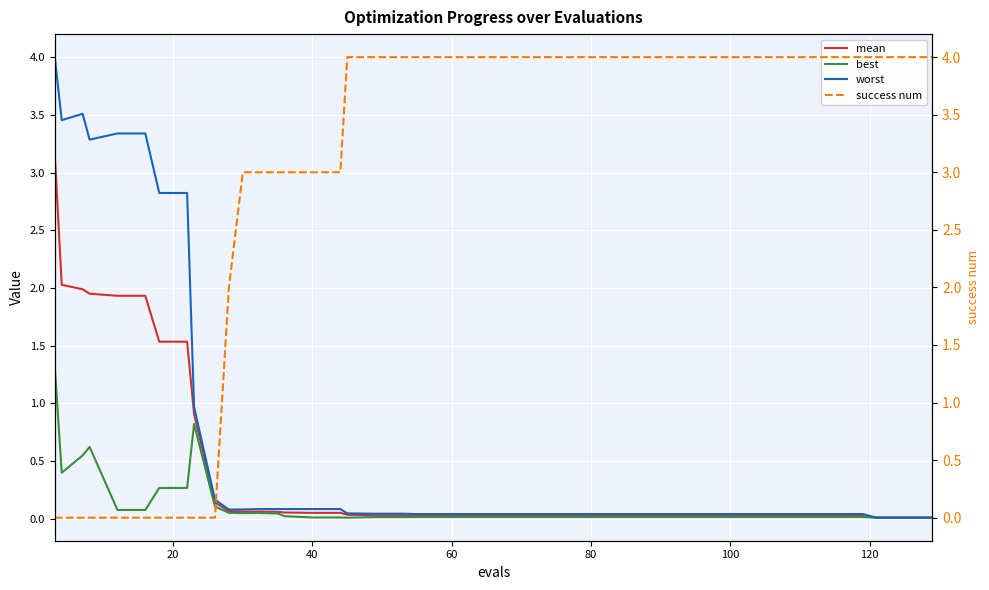

What is the maximum value for best?

1.3